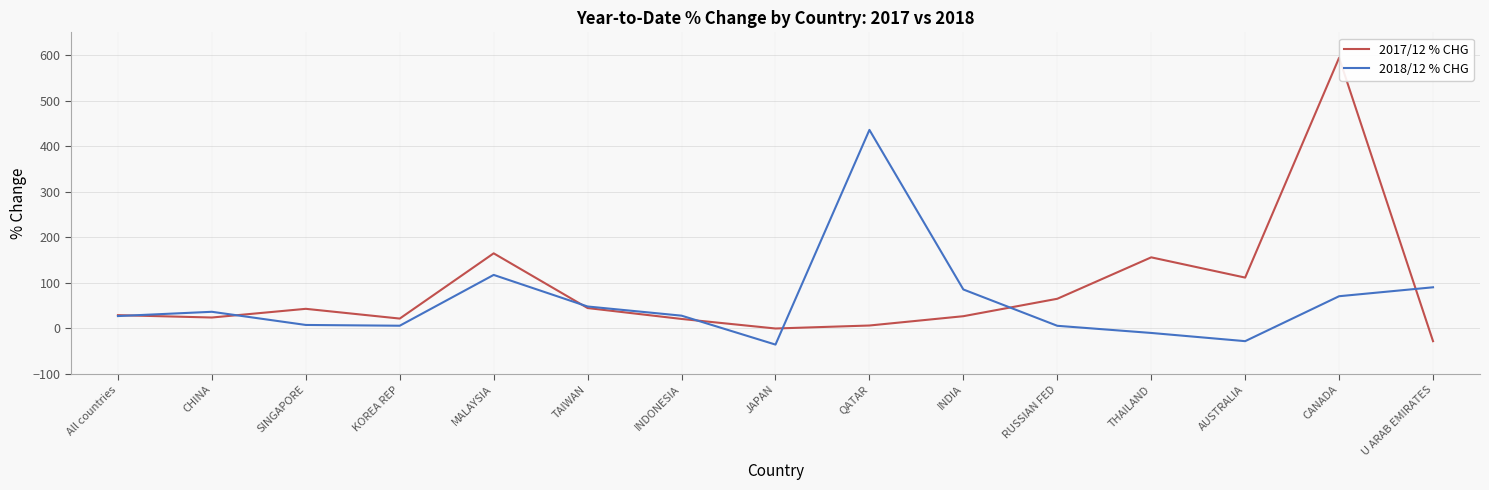

At how many categories does at least one series exceed 408?

2